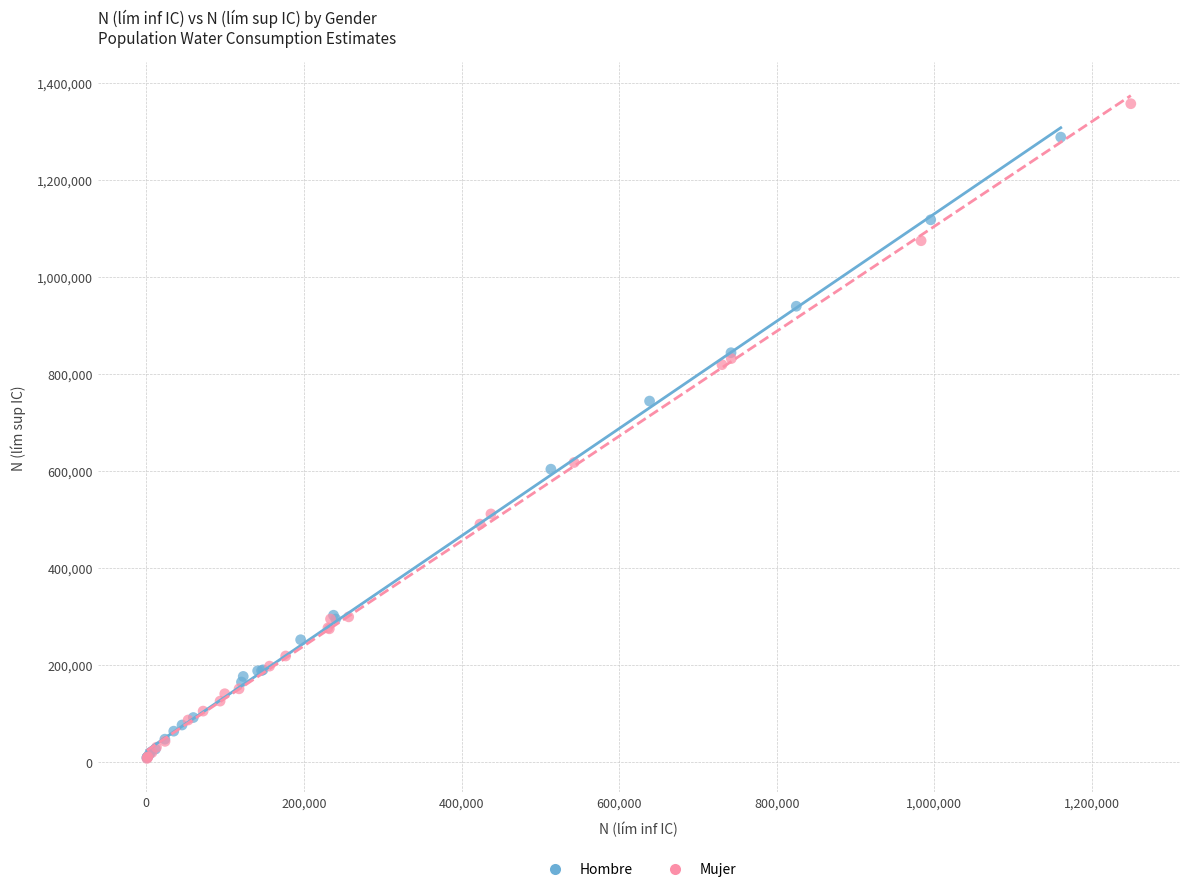

Which series contains the highest Y value?

Mujer